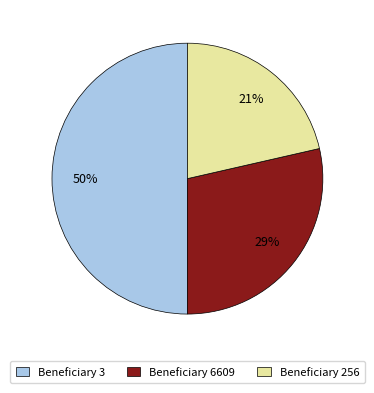

How many slices are in this pie chart?

3